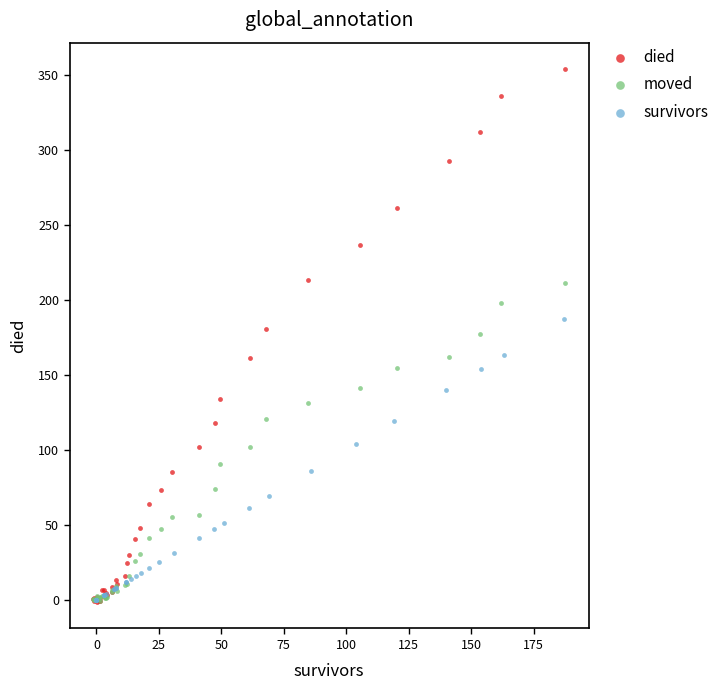

Which series reaches the maximum Y coordinate?

died